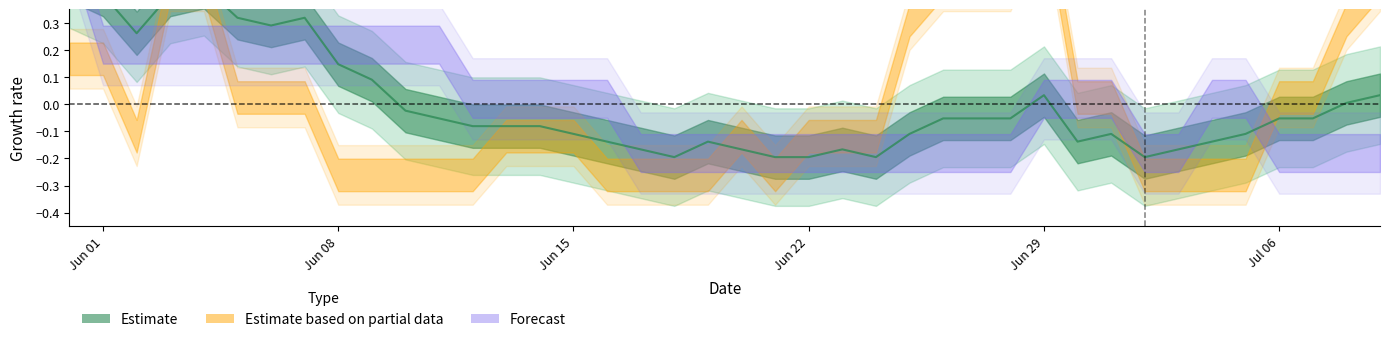

Where does the data first go above 0?

Jun 01